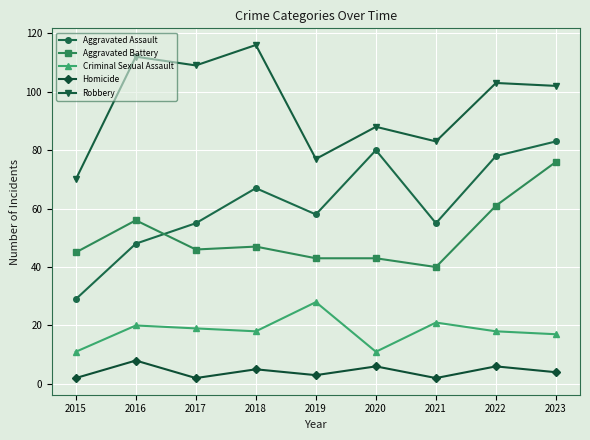

Which category has the highest value across all series?

2018